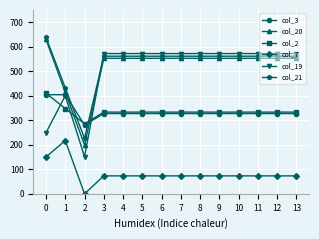

Reading left to right, extract all data points from this chart.

col_3: 404.4	404.4	281.0	327.4	327.4	327.4	327.4	327.4	327.4	327.4	327.4	327.4	327.4	327.4
col_20: 629.9	414.5	199.2	552.9	552.9	552.9	552.9	552.9	552.9	552.9	552.9	552.9	552.9	552.9
col_2: 410.3	347.9	285.5	333.3	333.3	333.3	333.3	333.3	333.3	333.3	333.3	333.3	333.3	333.3
col_7: 150.1	217.1	0.0	73.1	73.1	73.1	73.1	73.1	73.1	73.1	73.1	73.1	73.1	73.1
col_19: 249.2	400.2	151.0	572.2	572.2	572.2	572.2	572.2	572.2	572.2	572.2	572.2	572.2	572.2
col_21: 638.4	432.4	226.4	561.4	561.4	561.4	561.4	561.4	561.4	561.4	561.4	561.4	561.4	561.4